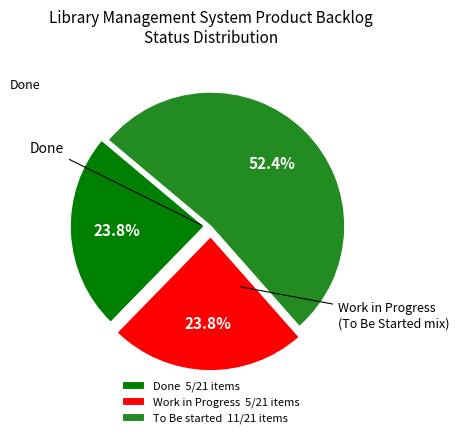

Count the number of slices in the pie.

3